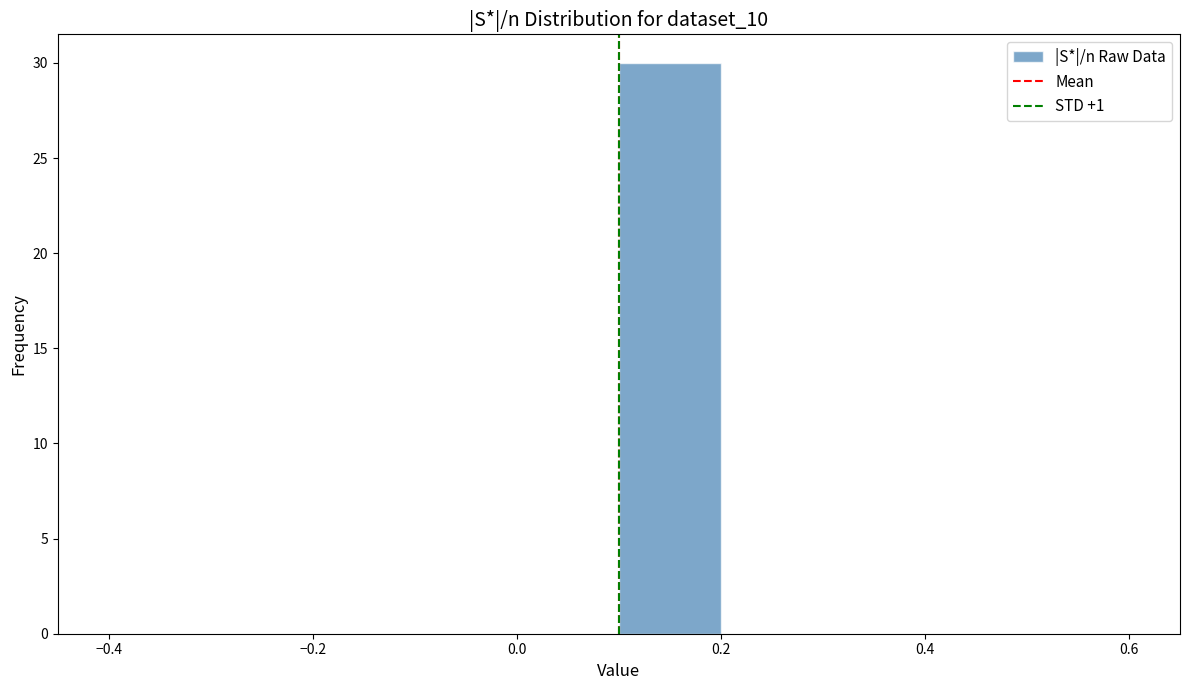

How tall is the bar that spans 0.1 to 0.2 on the x-axis? The values are not printed on the chart, so give them approximately, as read against the axis.

30